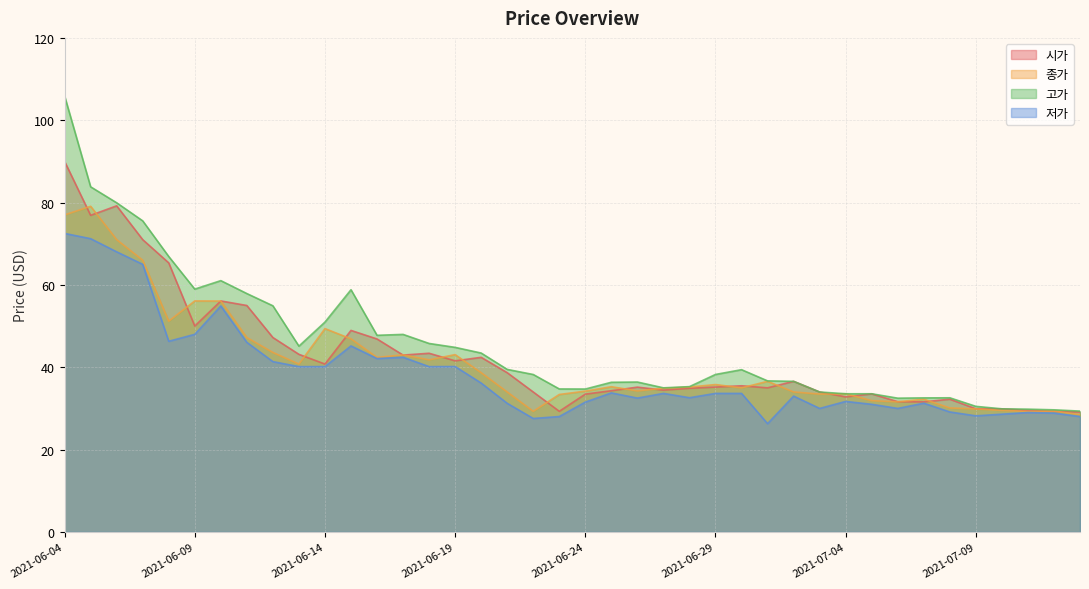

Is the value of 시가 at 2021-06-12 greater than the value of 저가 at 2021-06-05?

No